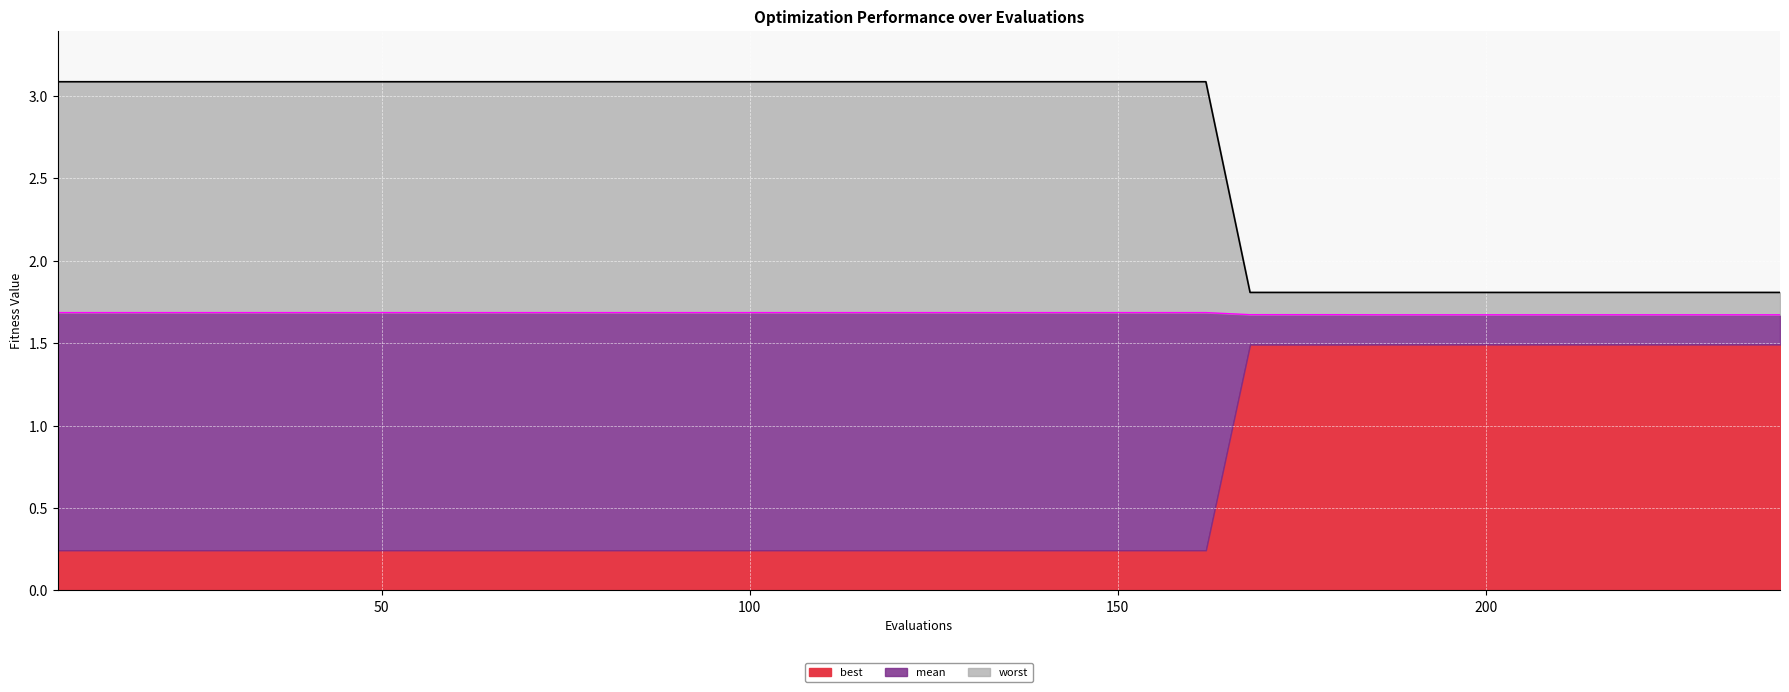

What is the greatest value displayed?

3.1